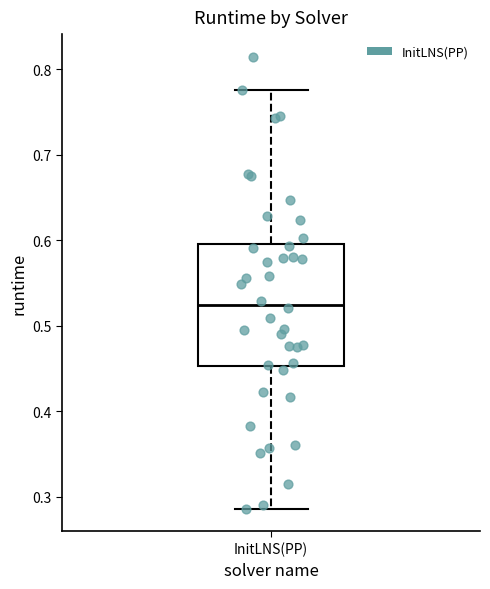

Read this box plot against the y-axis: the position of the median line, the range covered by the box, and the ends of both whiskers. The values are not printed on the chart, so give them approximately, as read against the axis.

median 0.52, box 0.45 to 0.60, whiskers 0.29 to 0.78